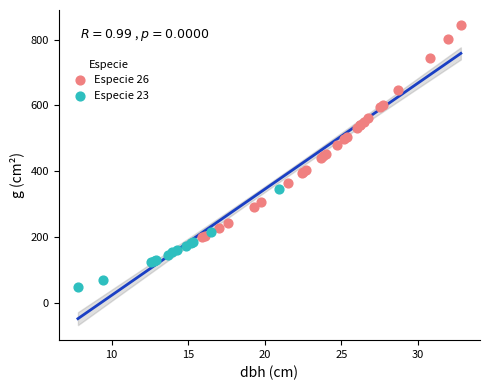

Which series reaches the maximum Y coordinate?

Especie 26